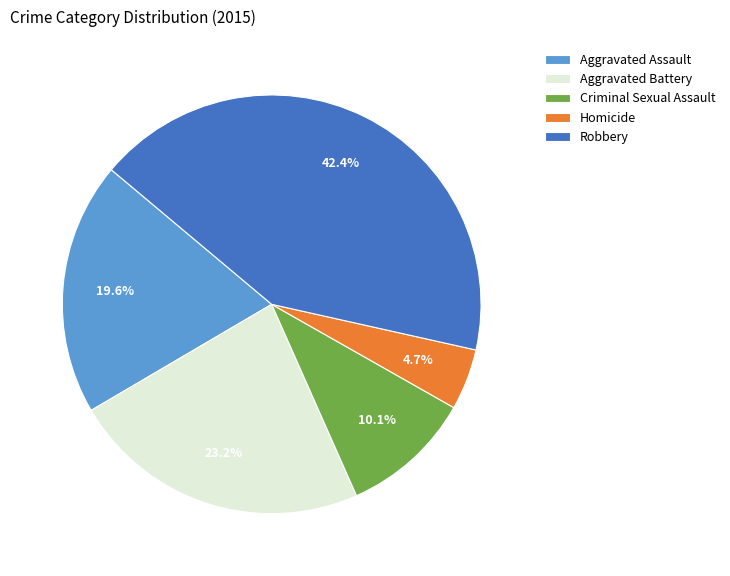

To the nearest percent, what is the difference between the Criminal Sexual Assault and Aggravated Battery slice percentages?

13%